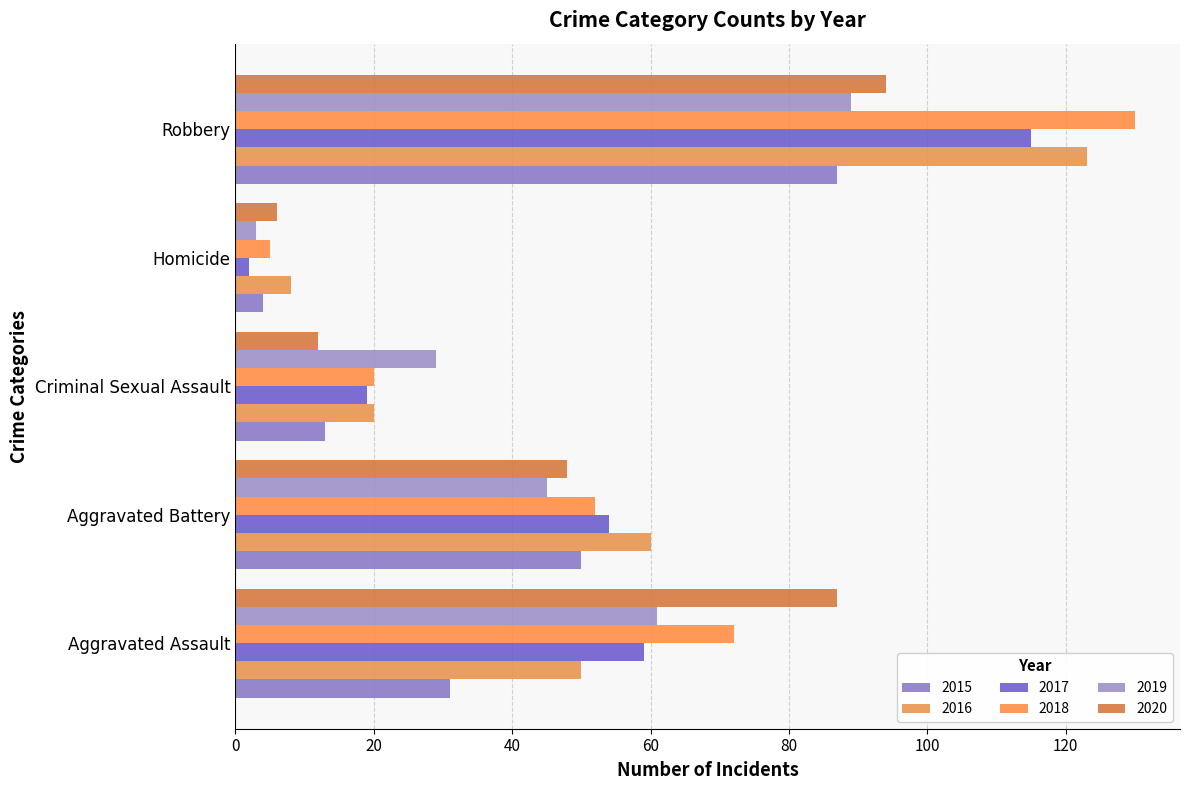

At which category is the sum across all series the highest?

Robbery